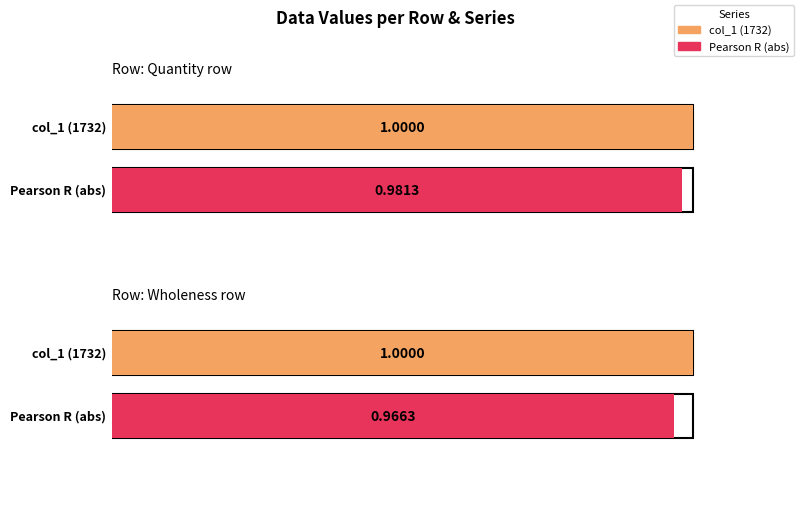

Does the chart contain stacked bars?

No